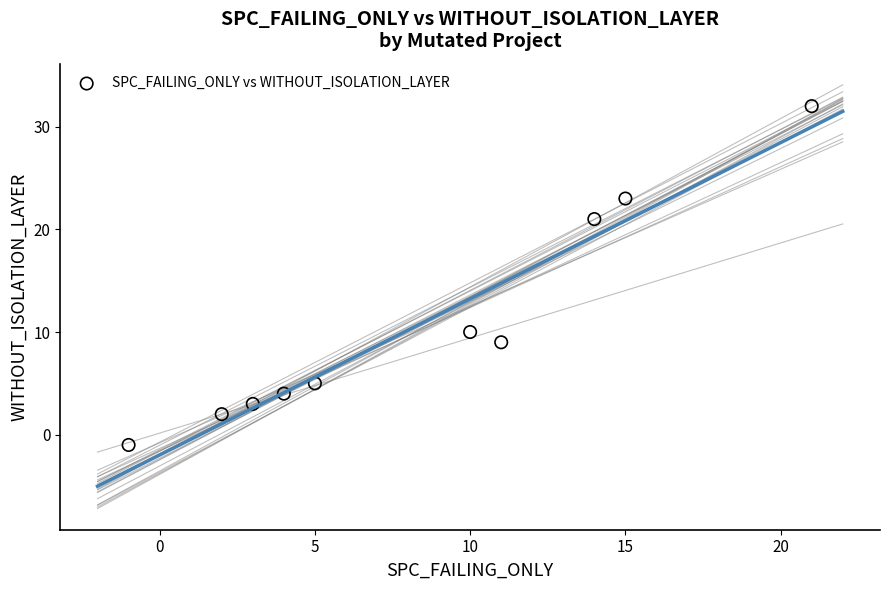

What Y value in the scatter plot is closest to 15?

10